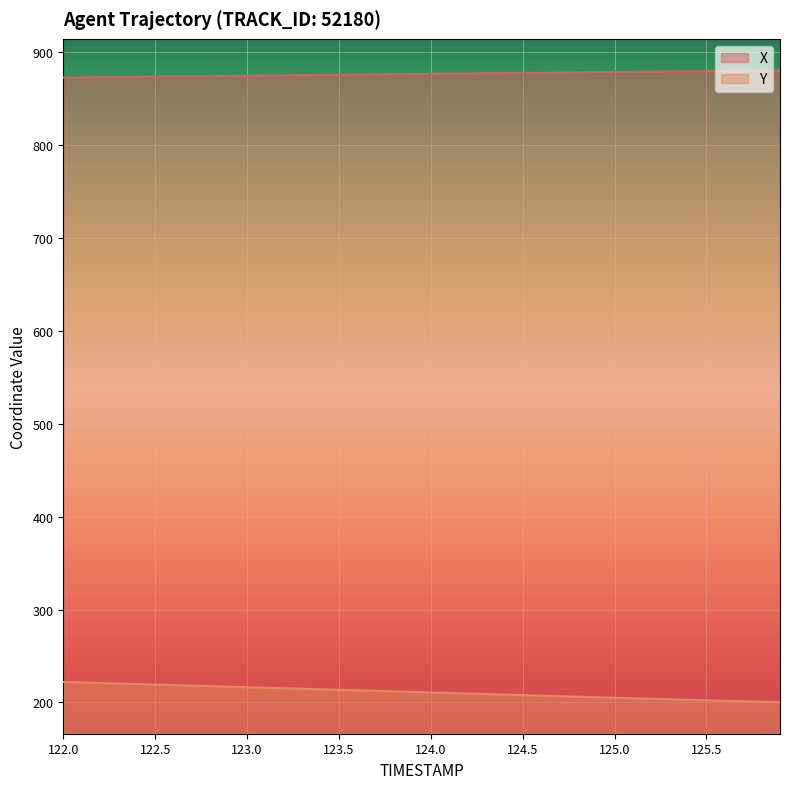

True or false: X and Y cross at least once.

False